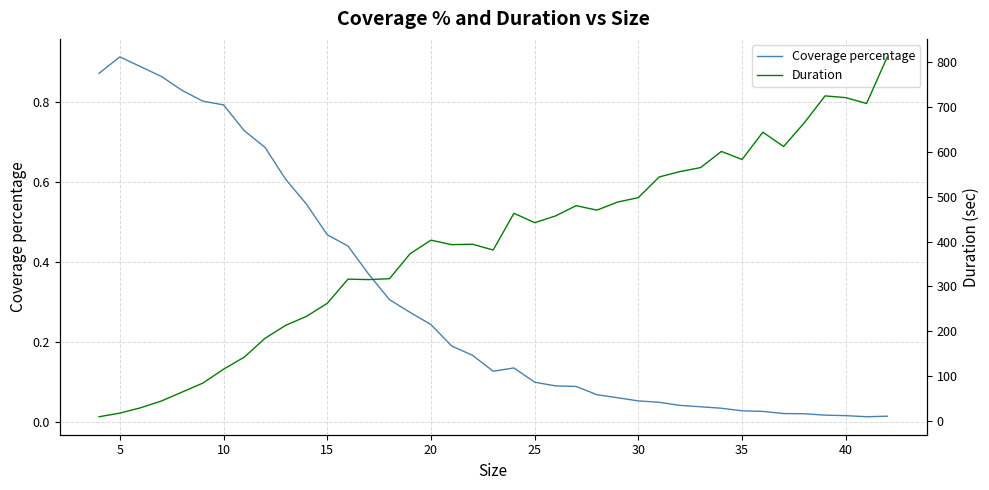

Is it true that Coverage percentage equals 0.0 at 25?

False